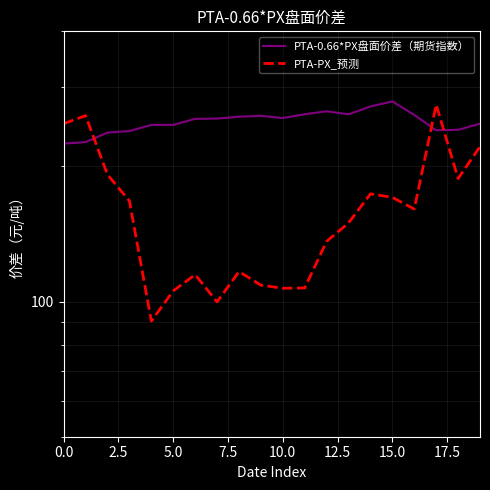

How many interior local peaks does the PTA-0.66*PX盘面价差（期货指数） series have?

3